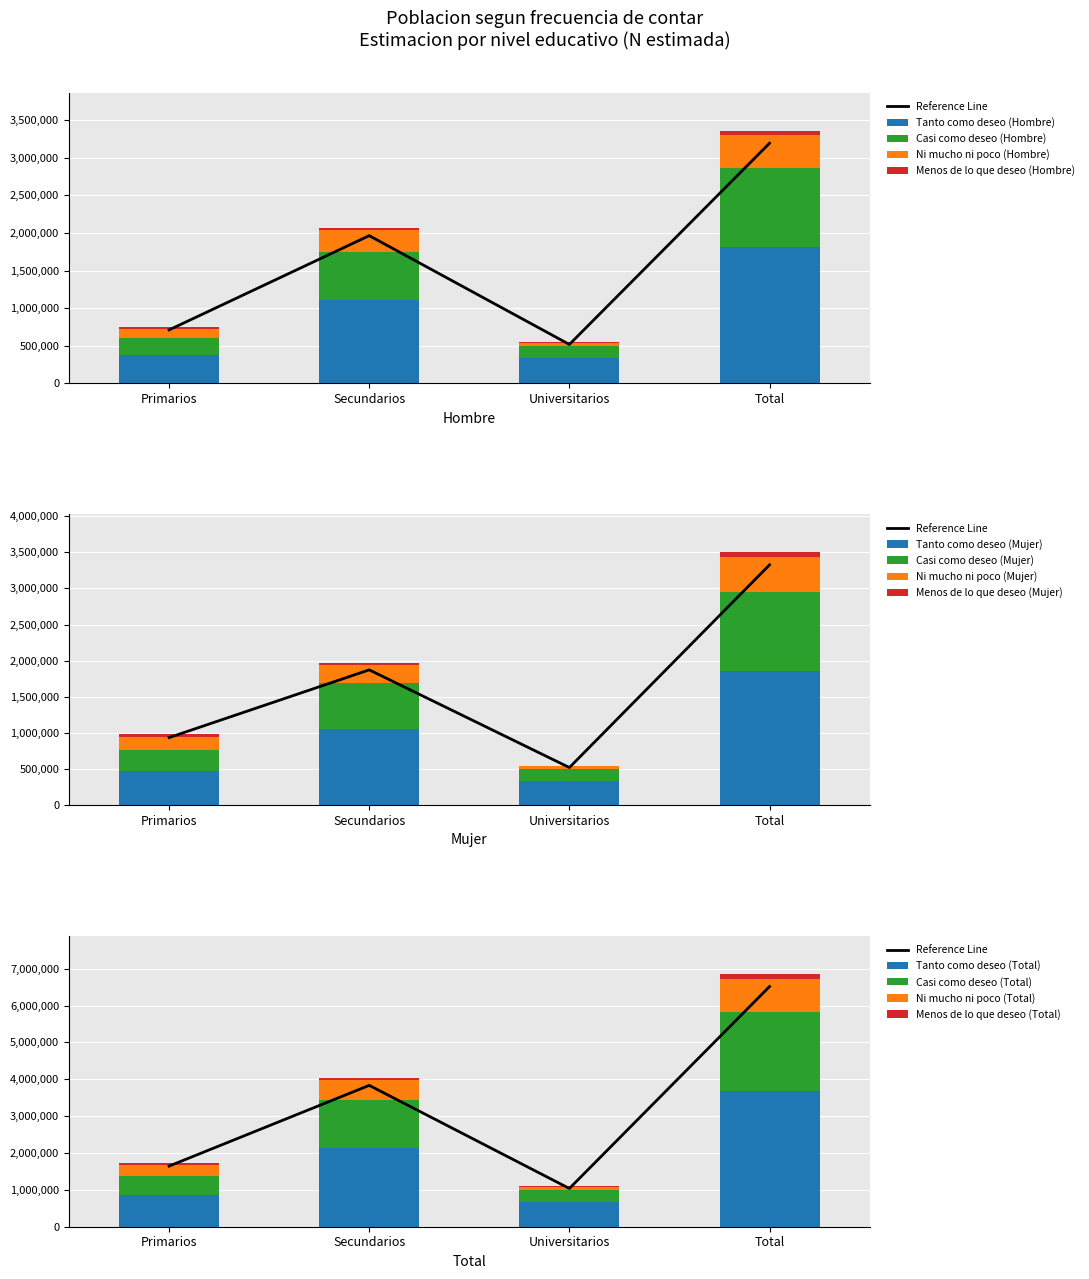

What are all the series names shown in the legend?

Tanto como deseo (Hombre), Casi como deseo (Hombre), Ni mucho ni poco (Hombre), Menos de lo que deseo (Hombre)